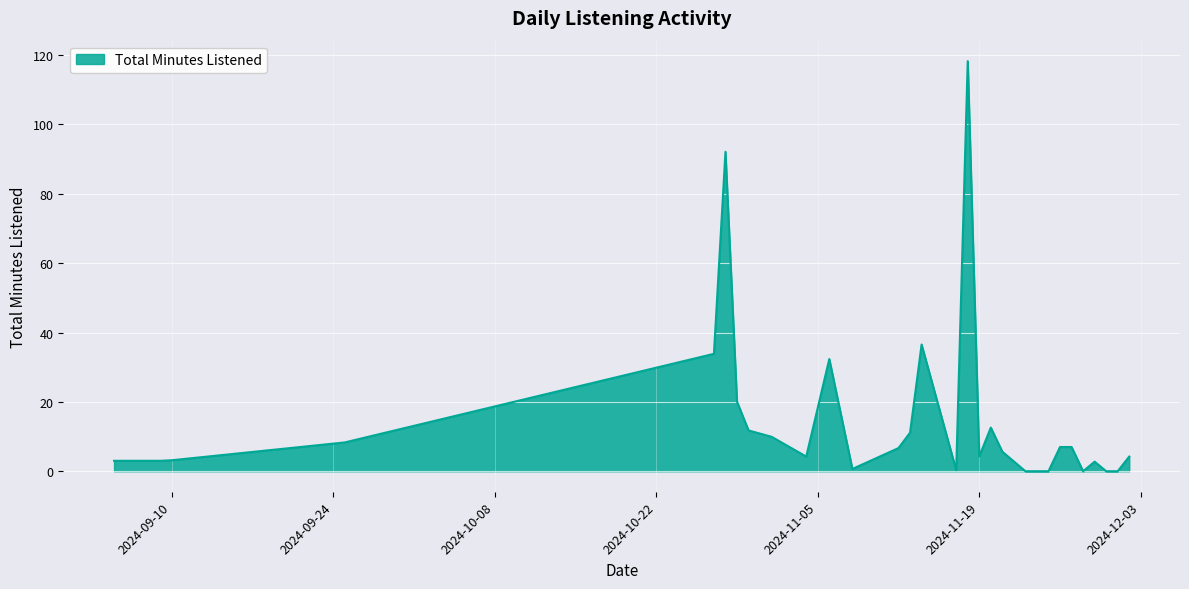

How many lines are shown in the chart?

1